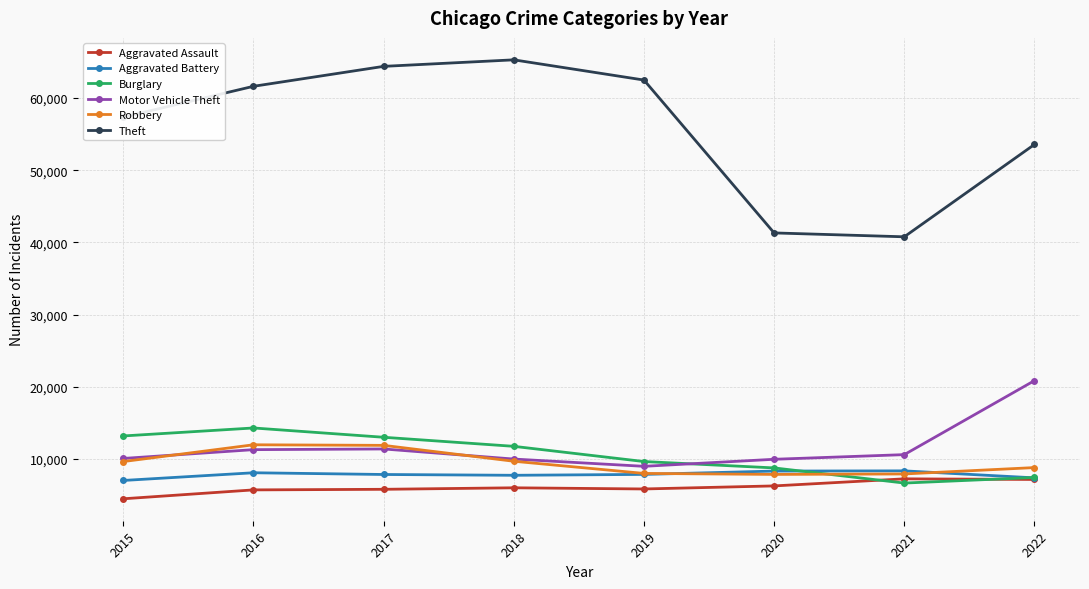

What is the difference between the Robbery values at 2017 and 2022?

3078